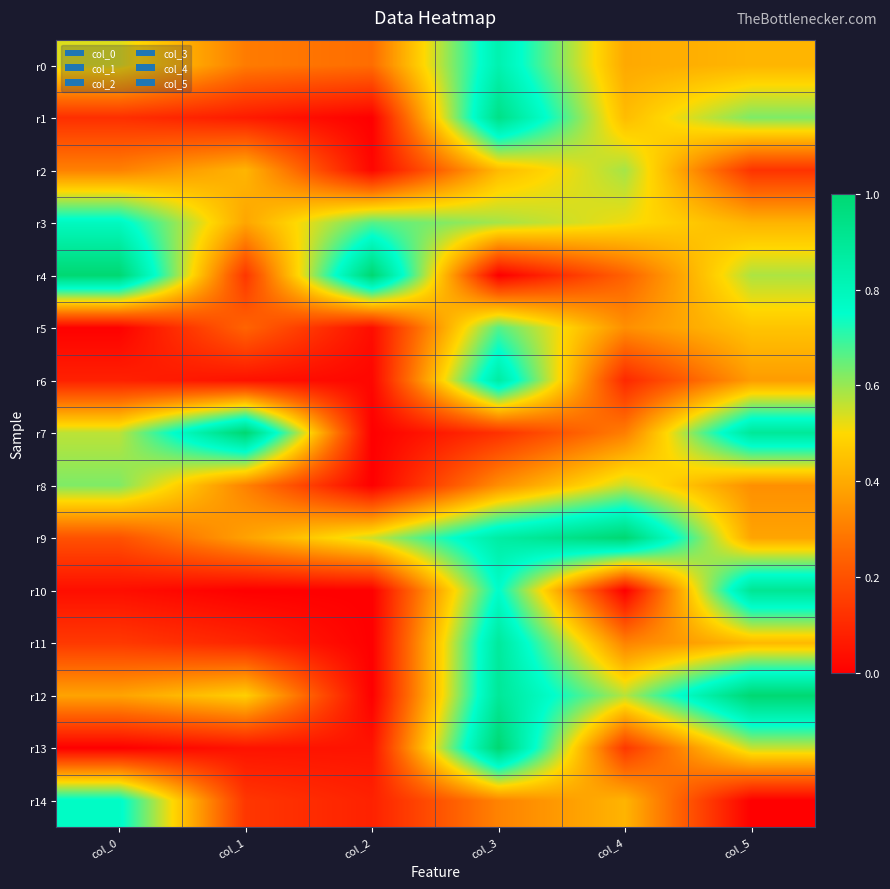

Which series changed the most between col_2 and col_4?

r4